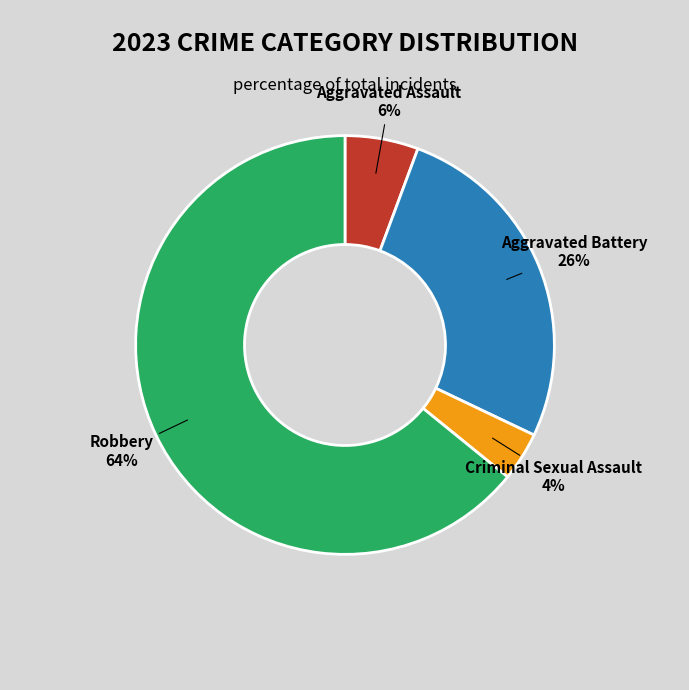

To the nearest percent, what portion does Criminal Sexual Assault represent?

4%